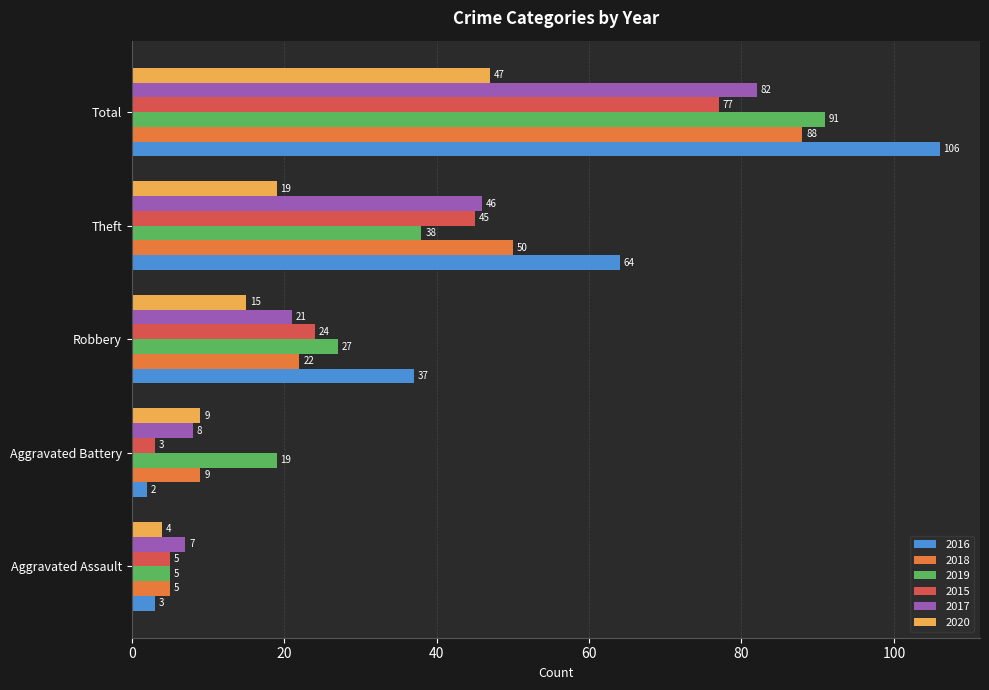

How many data points does each series have?

5